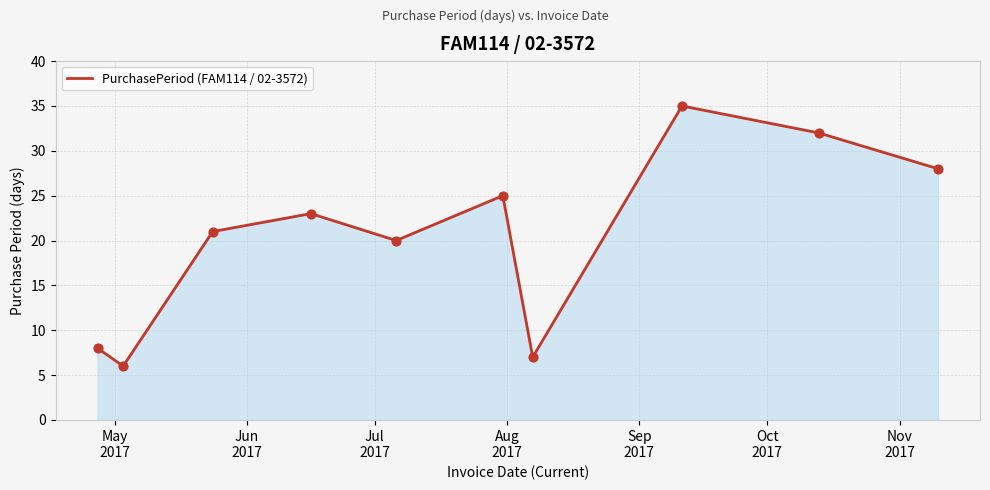

What is the difference between the maximum and minimum values?

29